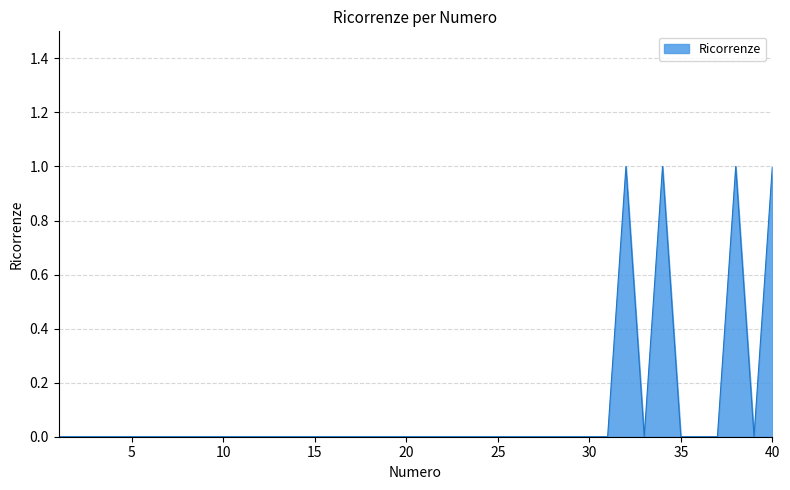

True or false: there are more than 0 points higher than both neighbors.

True